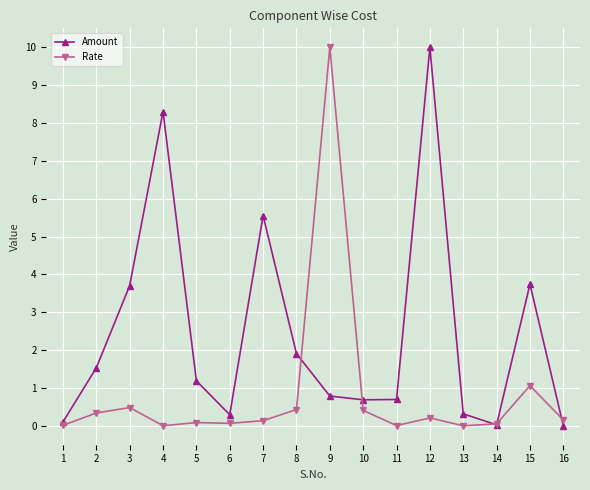

What is the value of the Amount point at the 12th from the left?

10.0